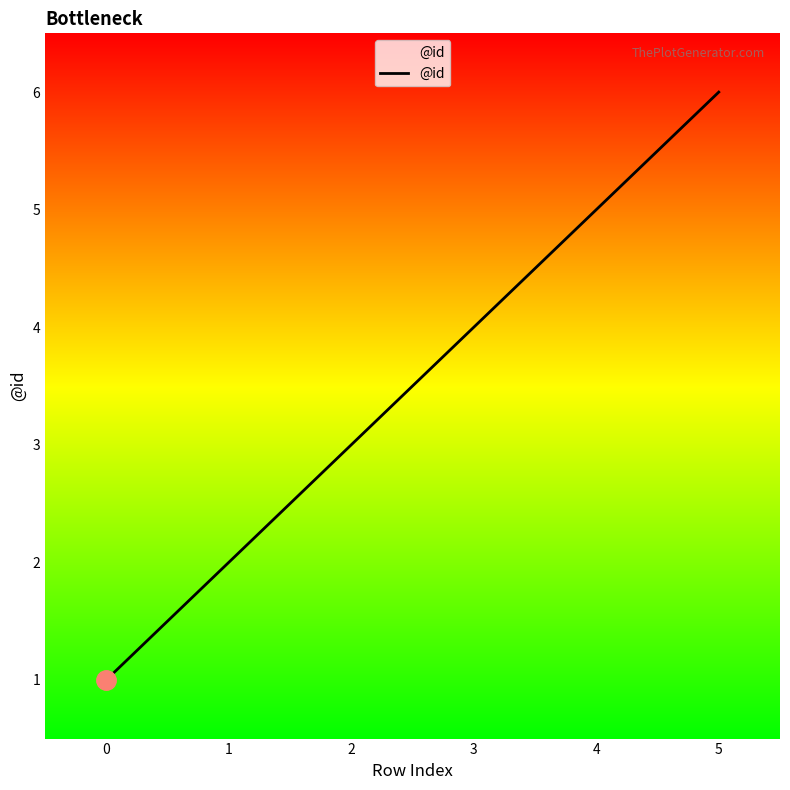

Between 2 and 5, which is larger?

5